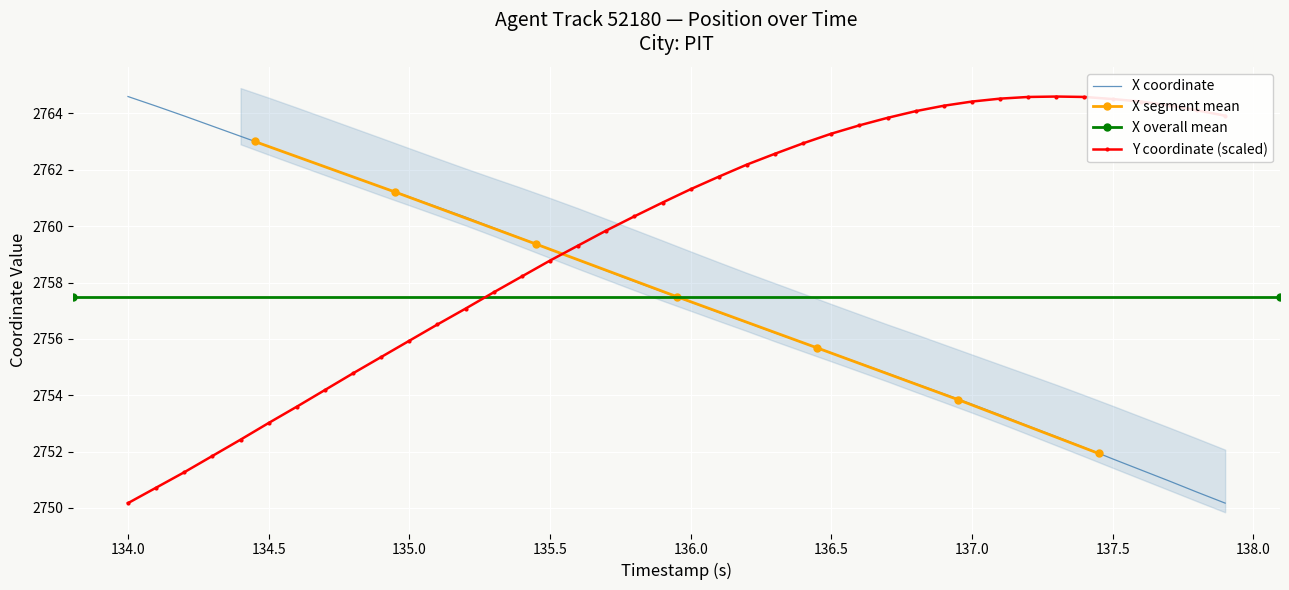

After their last crossing, which series has the higher values: Y or X?

Y